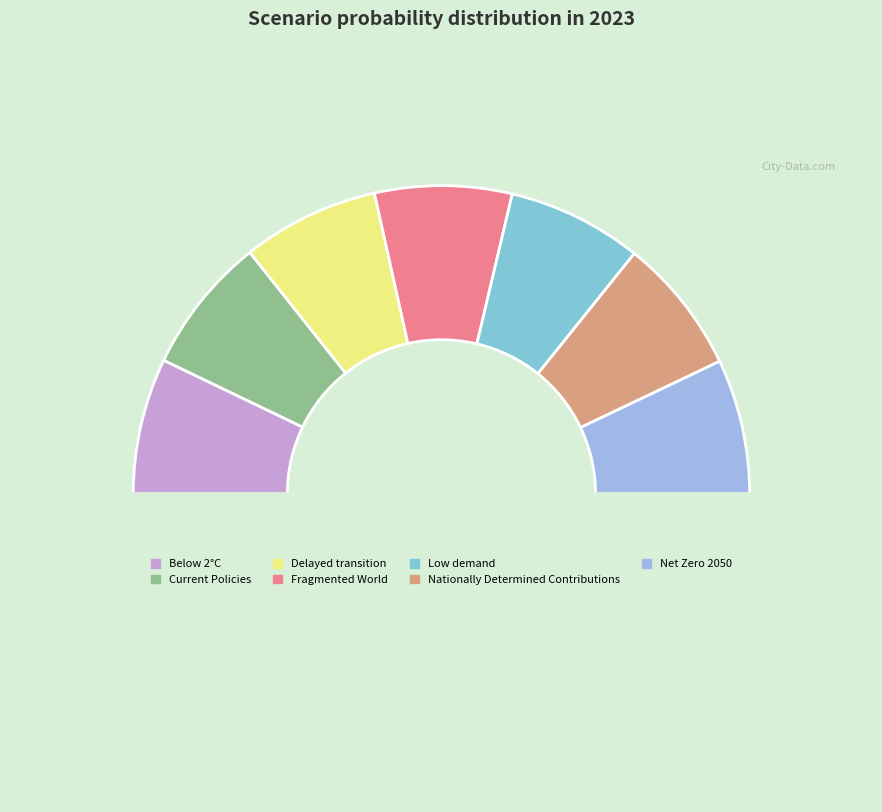

Rank the categories by value from highest to lowest.

Fragmented World, Delayed transition, Current Policies, Nationally Determined Contributions, Below 2°C, Net Zero 2050, Low demand